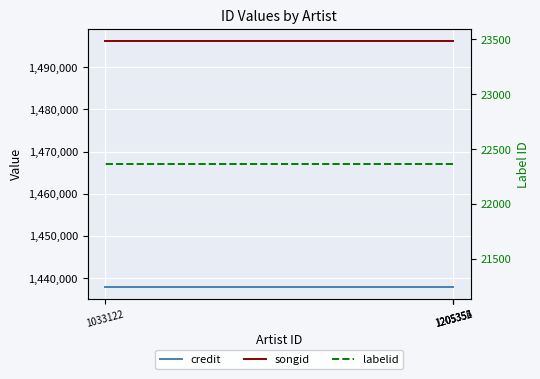

Which category has the highest value across all series?

1205352